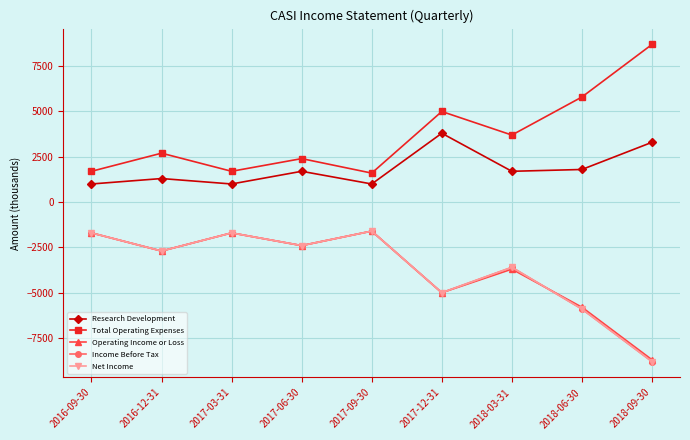

What position from the right is 2016-09-30?

9